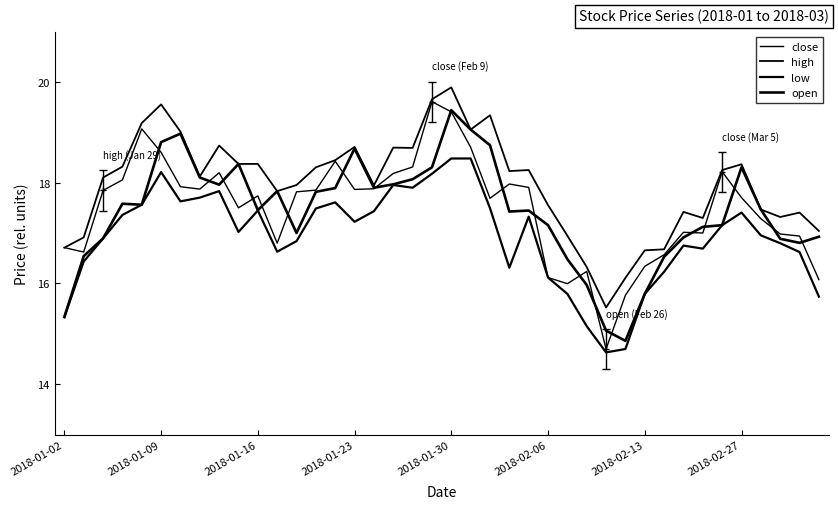

How many lines are shown in the chart?

4